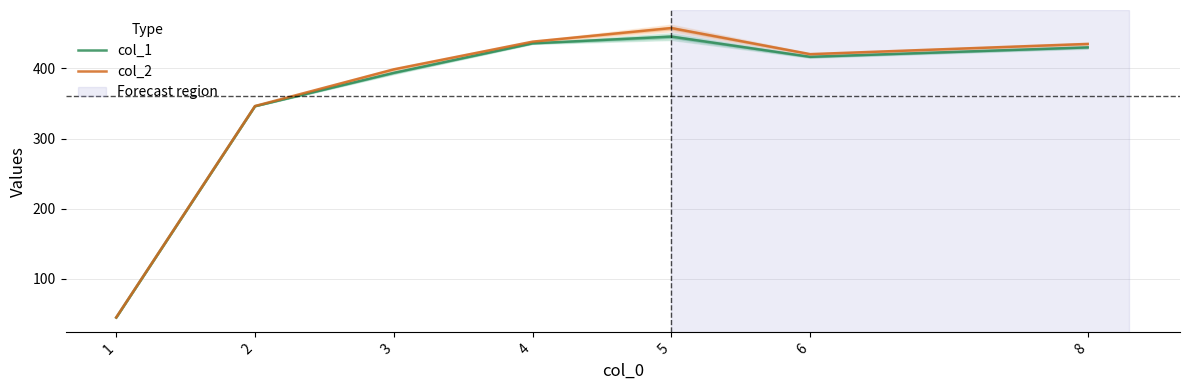

At which category does the chart reach its minimum across all series?

1